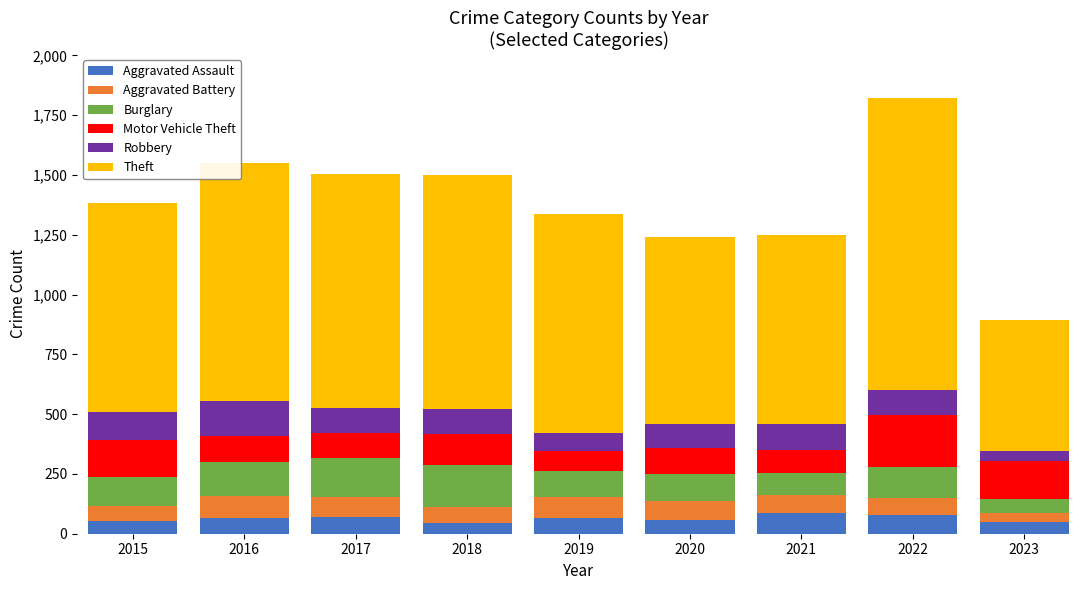

What is the lowest value of the Aggravated Assault series?

43